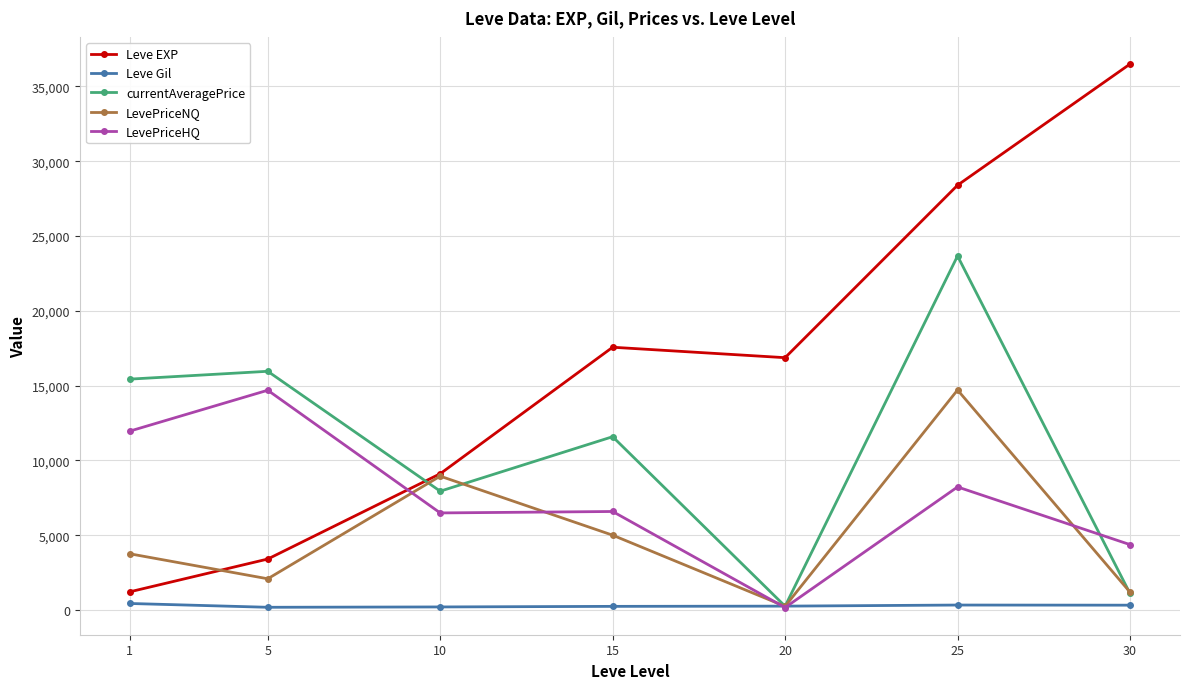

What is the maximum value shown in the chart?

36492.5